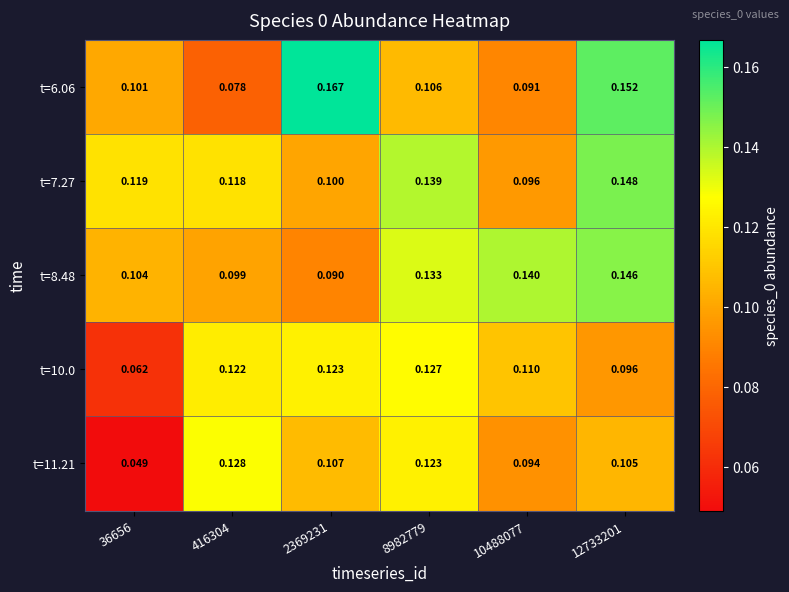

Is the value of t=10.0 at 10488077 greater than the value of t=6.06 at 416304?

Yes